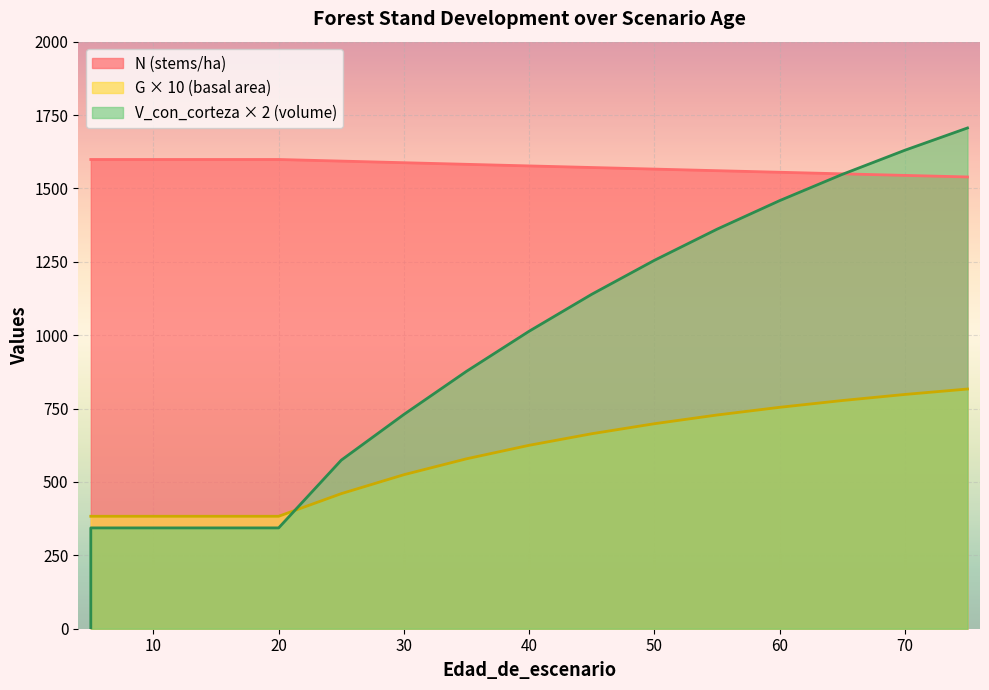

What is the difference between the second highest and second lowest values in the V_con_corteza series?

1286.6